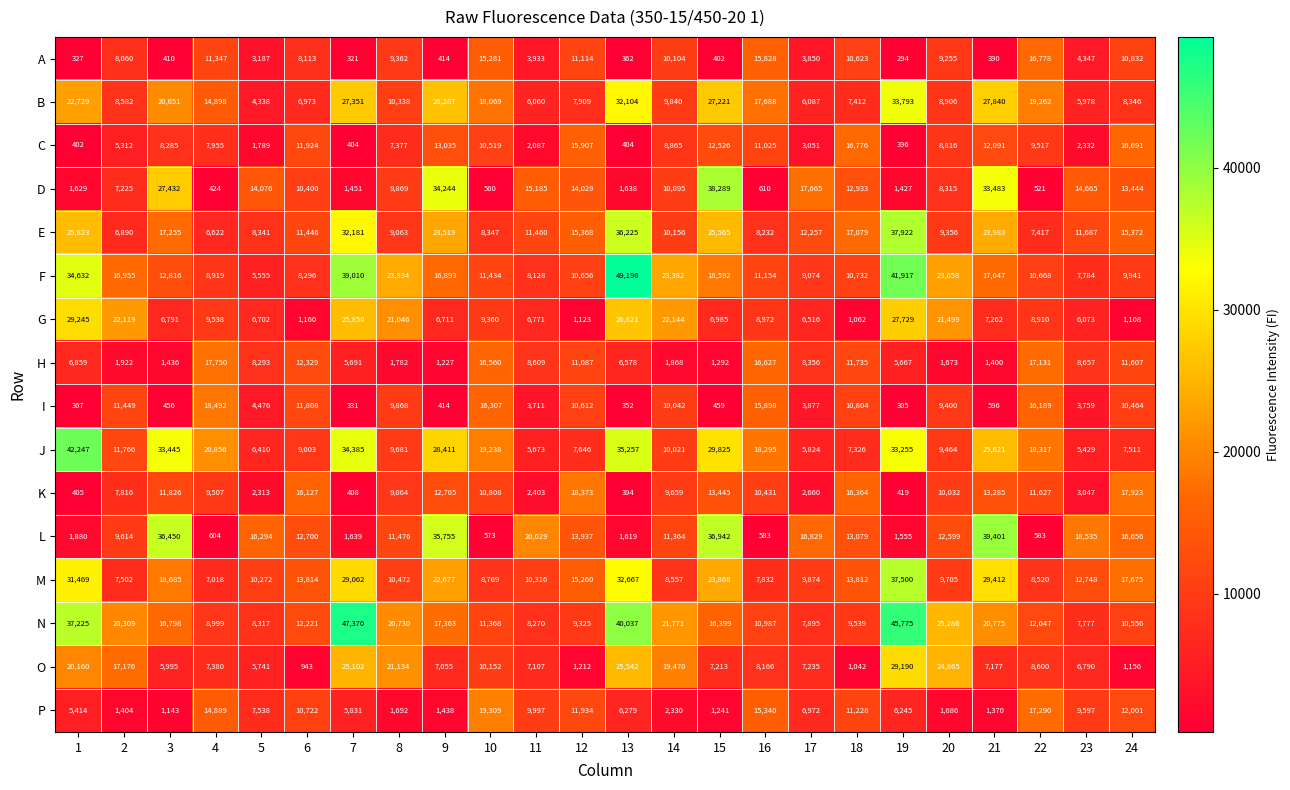

Count the number of data series in this chart.

16